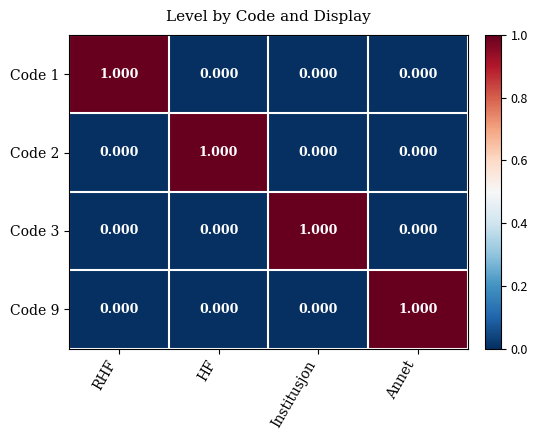

How many distinct data groups are displayed?

4